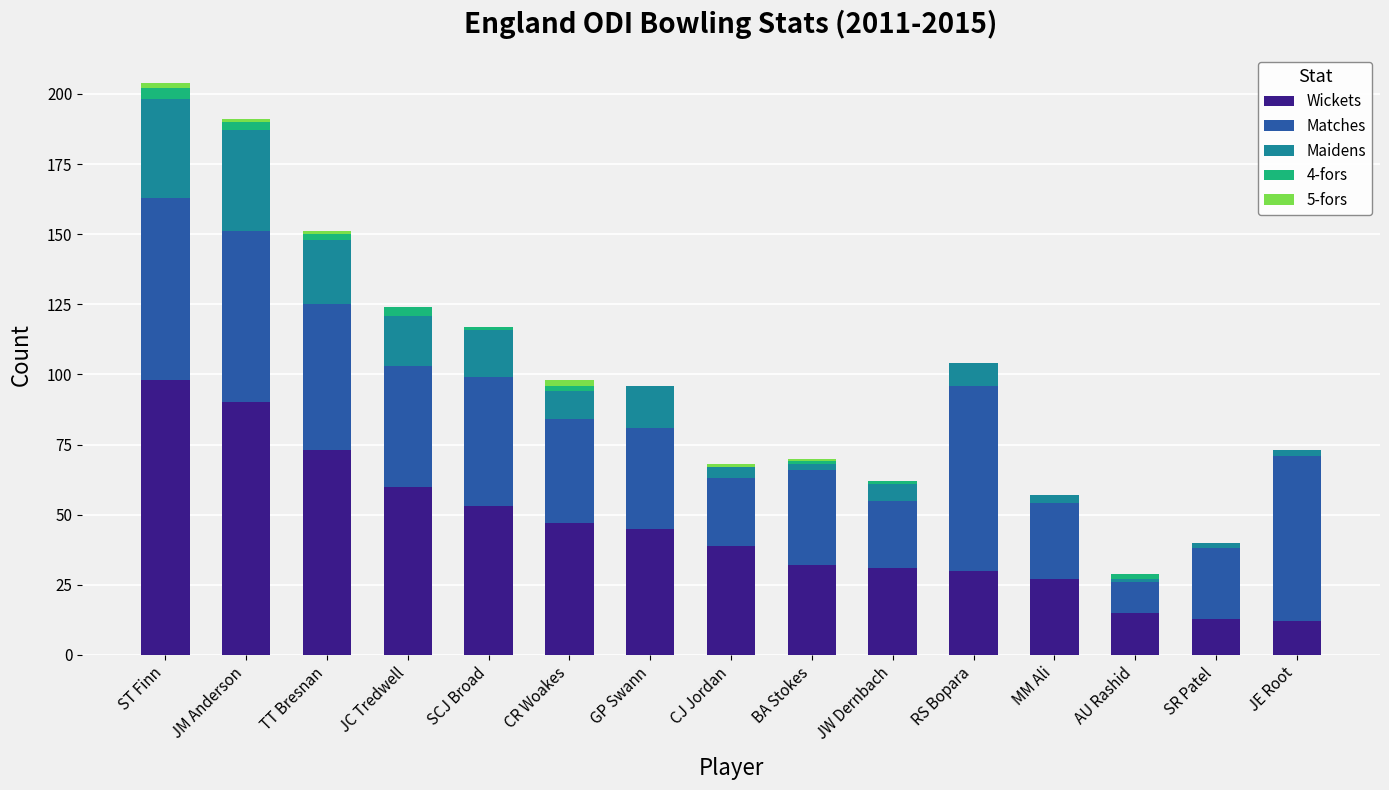

The Wickets series shows 12 at CJ Jordan. True or false?

False